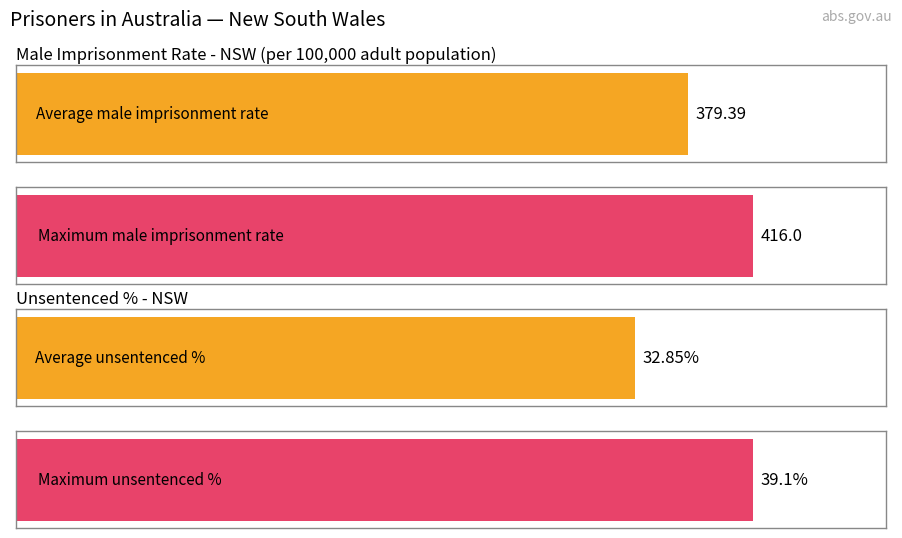

What is the maximum value shown in the chart?

416.0